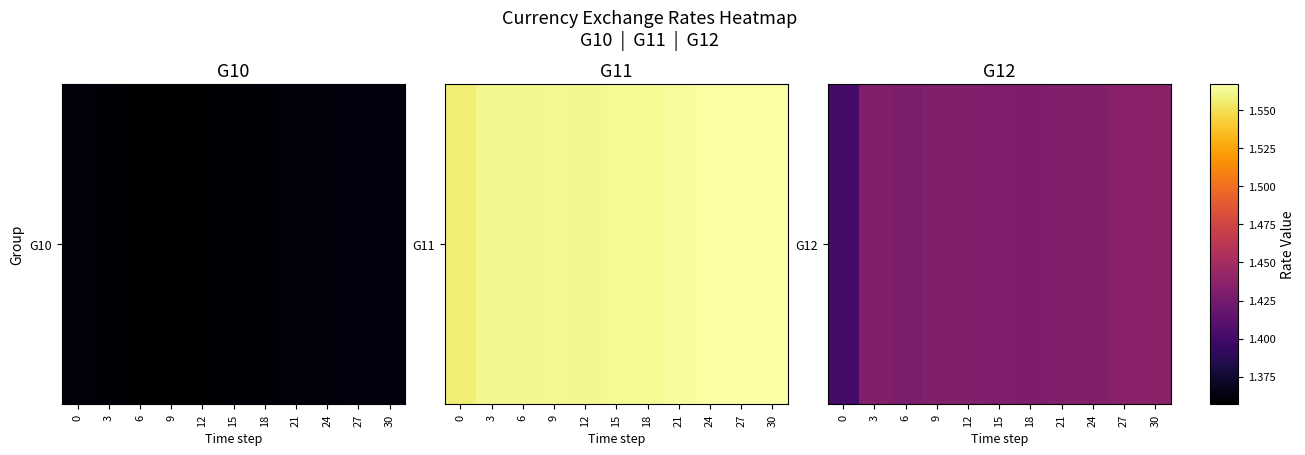

What is the greatest value displayed?

1.4